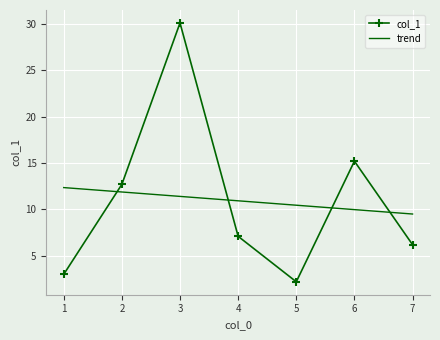

At which category does the chart reach its minimum across all series?

5